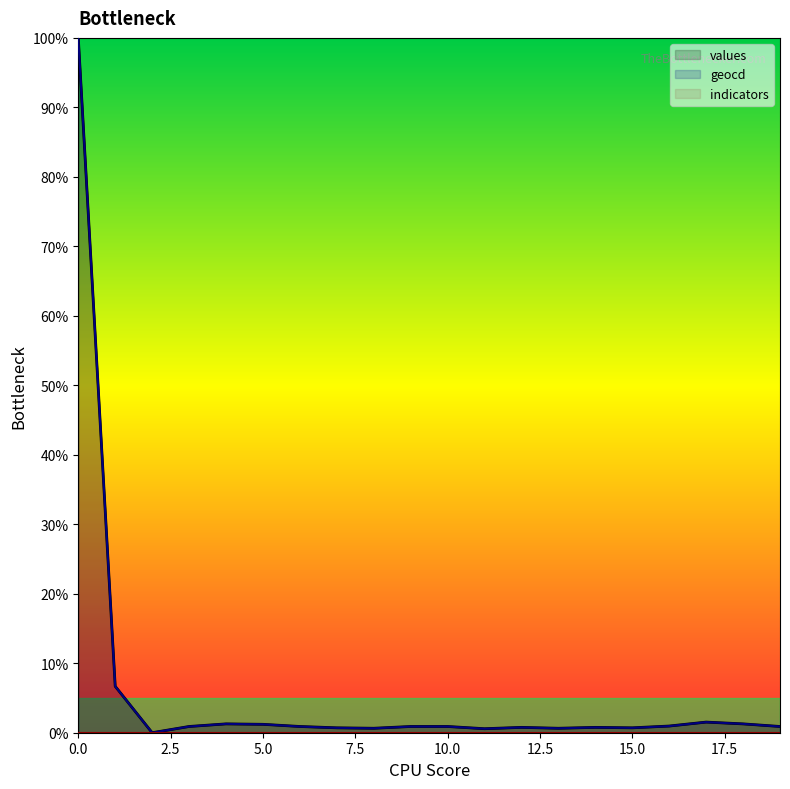

Reading left to right, what are all the values shown in this chart?

values: 0=100.0	1=6.7	2=0.0	3=0.9	4=1.3	5=1.2	6=0.9	7=0.7	8=0.6	9=0.9	10=0.9	11=0.6	12=0.8	13=0.6	14=0.8	15=0.7	16=1.0	17=1.5	18=1.3	19=0.9
geocd: 0=100.0	1=6.7	2=0.0	3=0.9	4=1.3	5=1.2	6=0.9	7=0.7	8=0.6	9=0.9	10=0.9	11=0.6	12=0.8	13=0.6	14=0.8	15=0.7	16=1.0	17=1.5	18=1.3	19=0.9